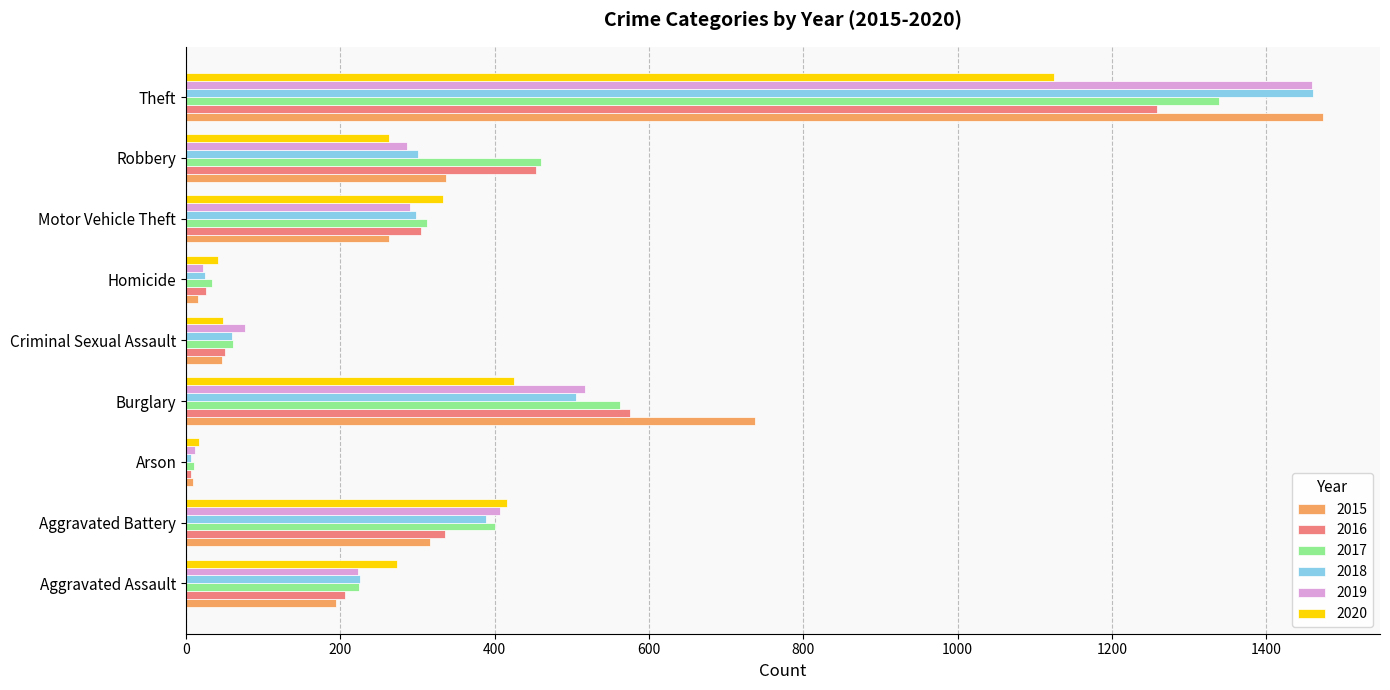

What is the spread (max minus min) of values at Aggravated Battery?

100